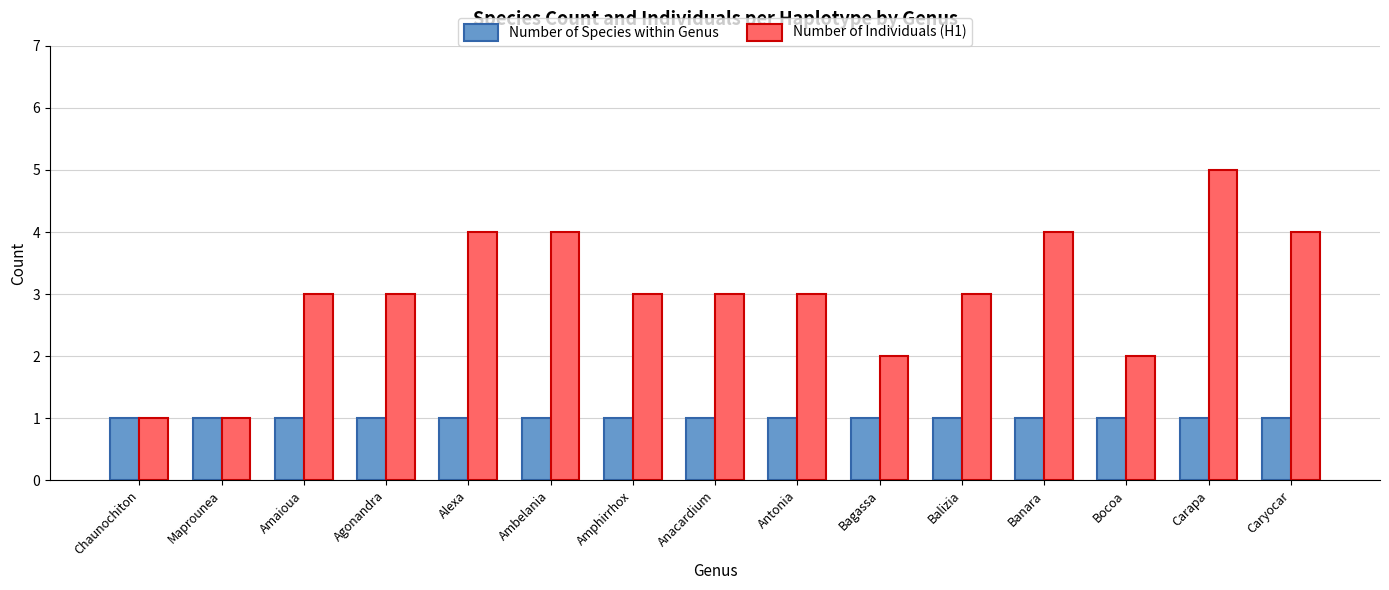

What is the difference between the highest and lowest values at Banara?

3